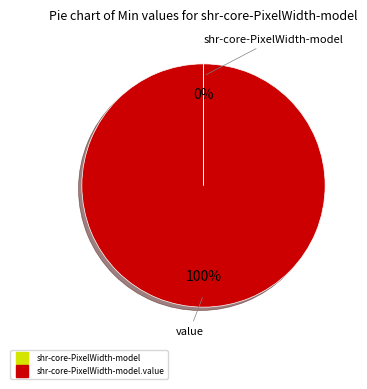

Is there a majority slice in this chart?

Yes